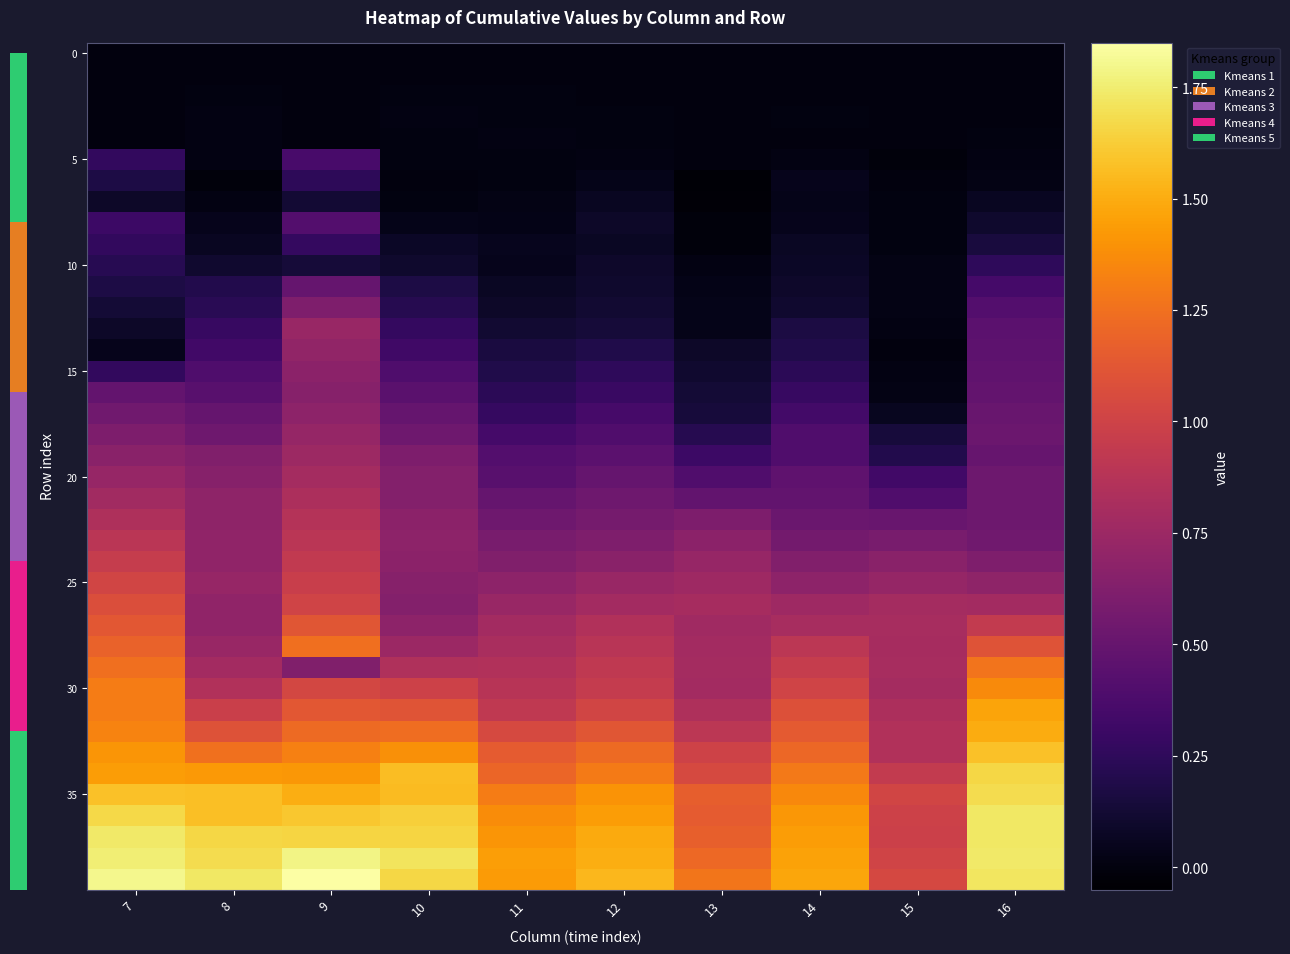

What is the total value across all series at 16?

28.5